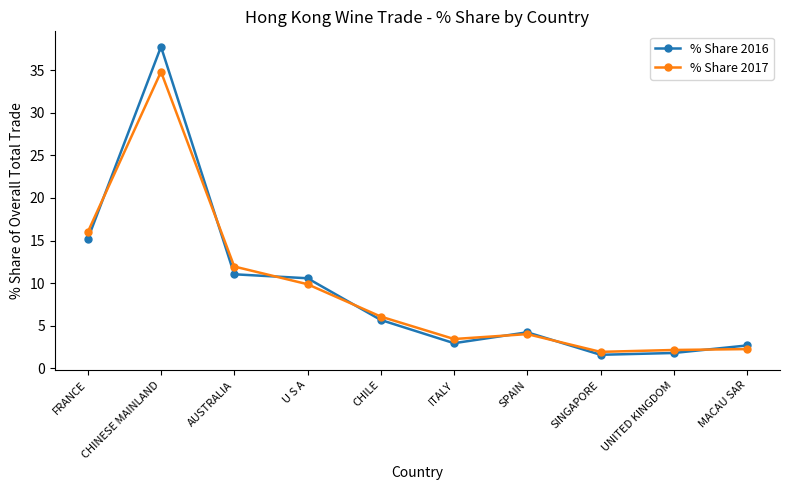

What is the approximate value of % Share 2016 at UNITED KINGDOM?

1.8